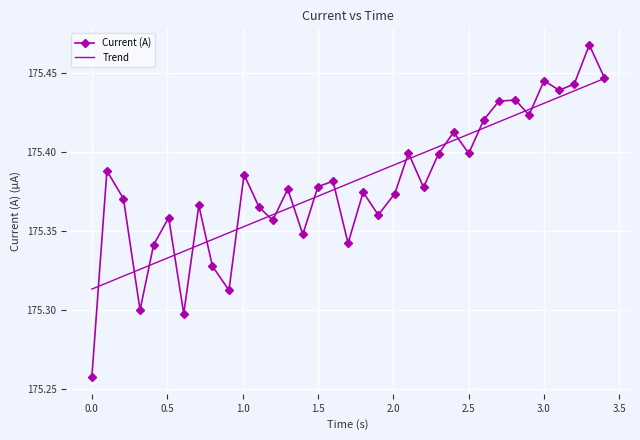

At which category does the chart reach its peak across all series?

3.300989627838135